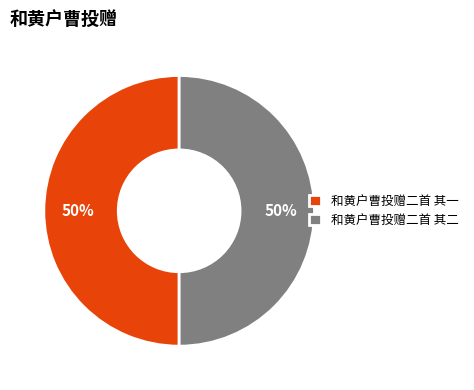

True or false: 和黄户曹投赠二首 其一 accounts for 44% of the total.

False